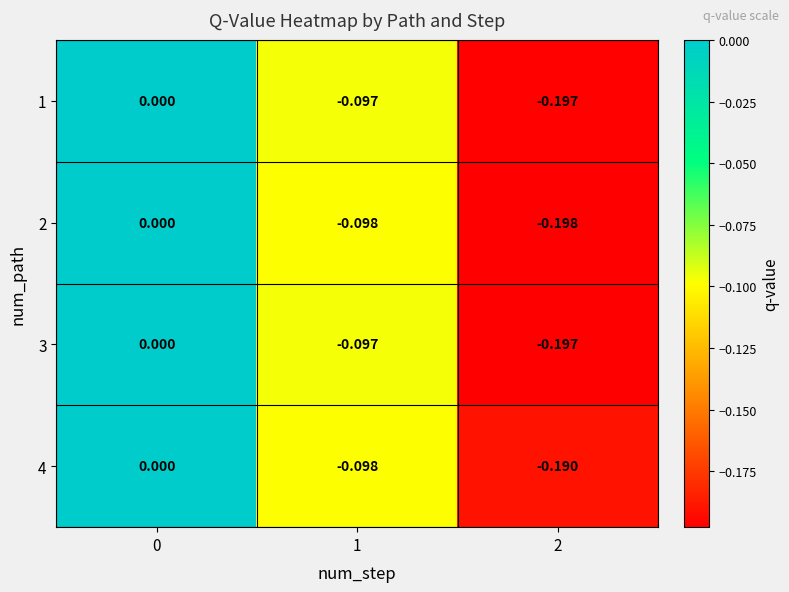

Count the number of categories in the chart.

3